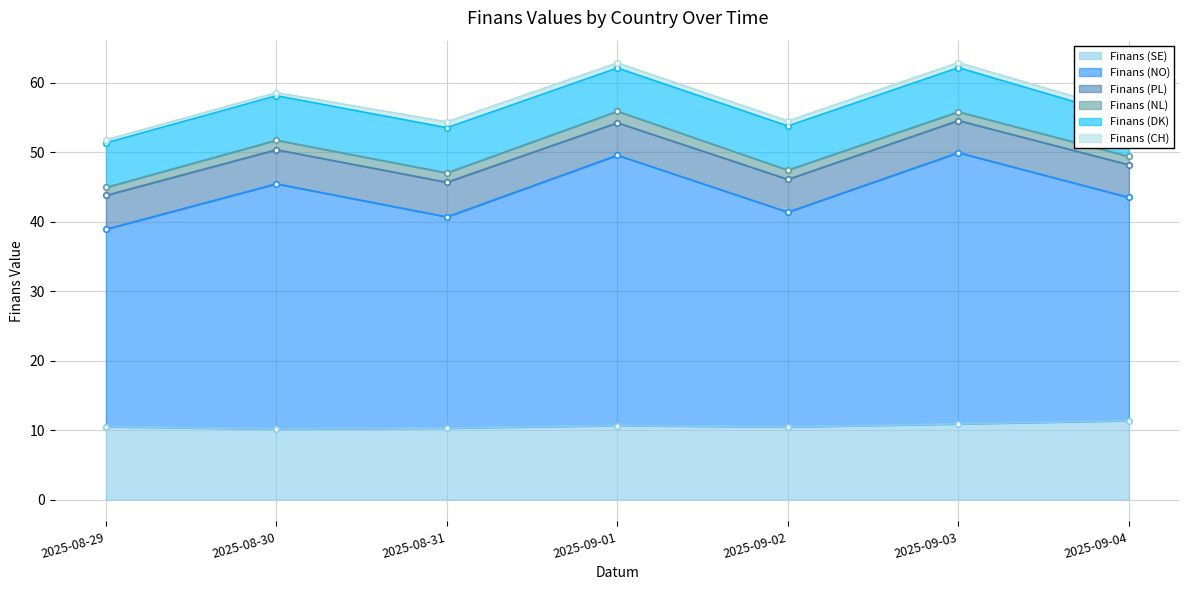

At which category does the chart reach its peak across all series?

2025-09-03